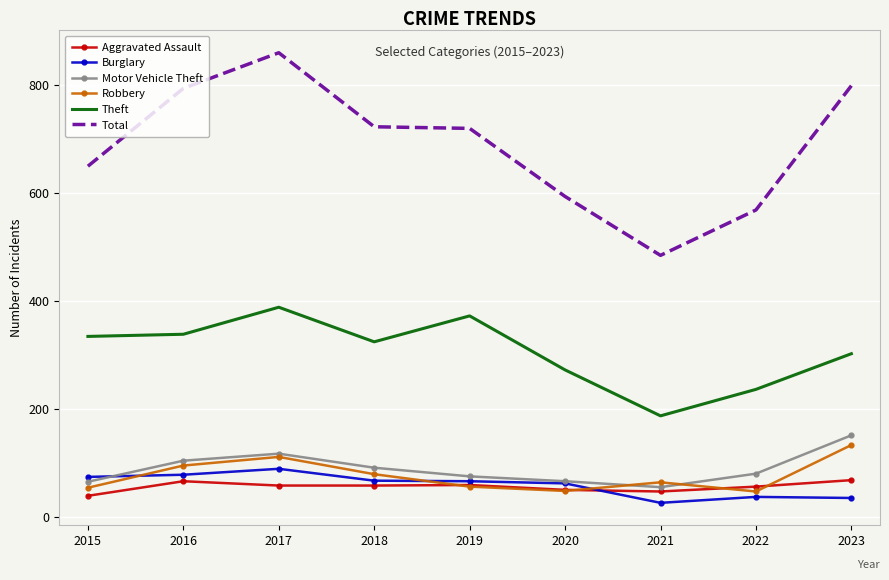

The Burglary series shows 67 at 2018. True or false?

True